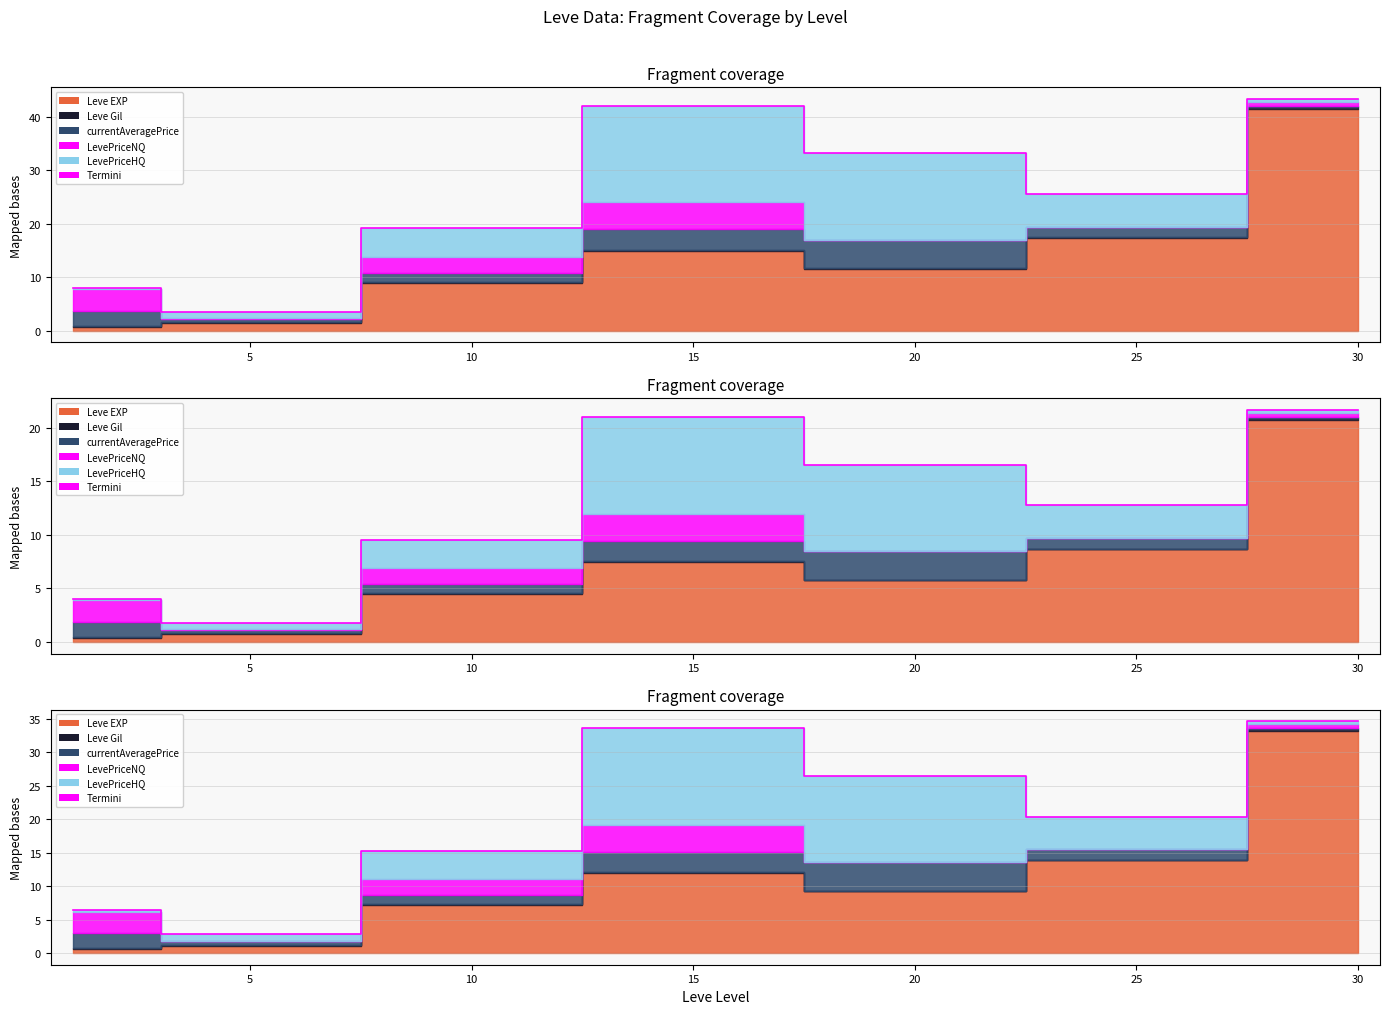

What is the minimum value shown in the chart?

2.8